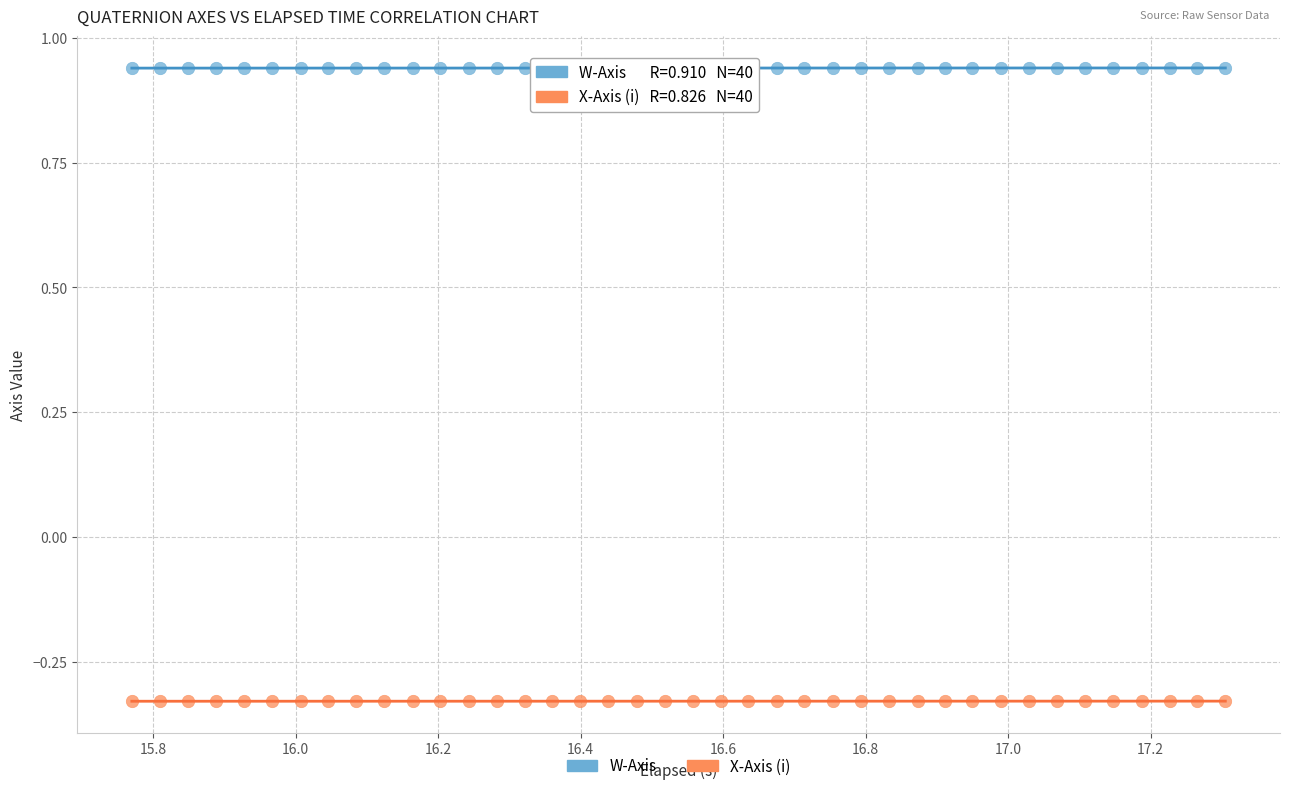

Across all data points, what is the range of Y values (max minus min)?

1.3